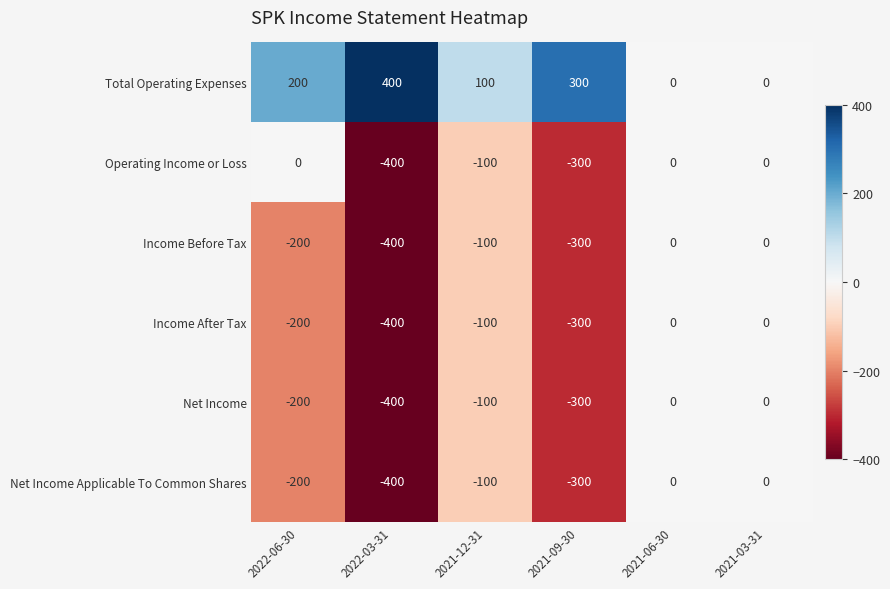

At which label is Income Before Tax closest to -200?

2022-06-30